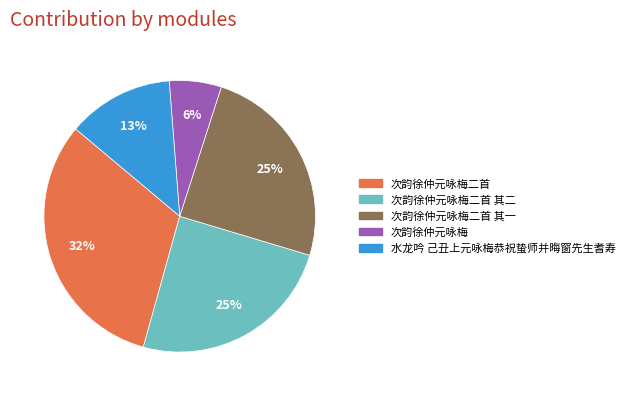

Count the number of slices in the pie.

5